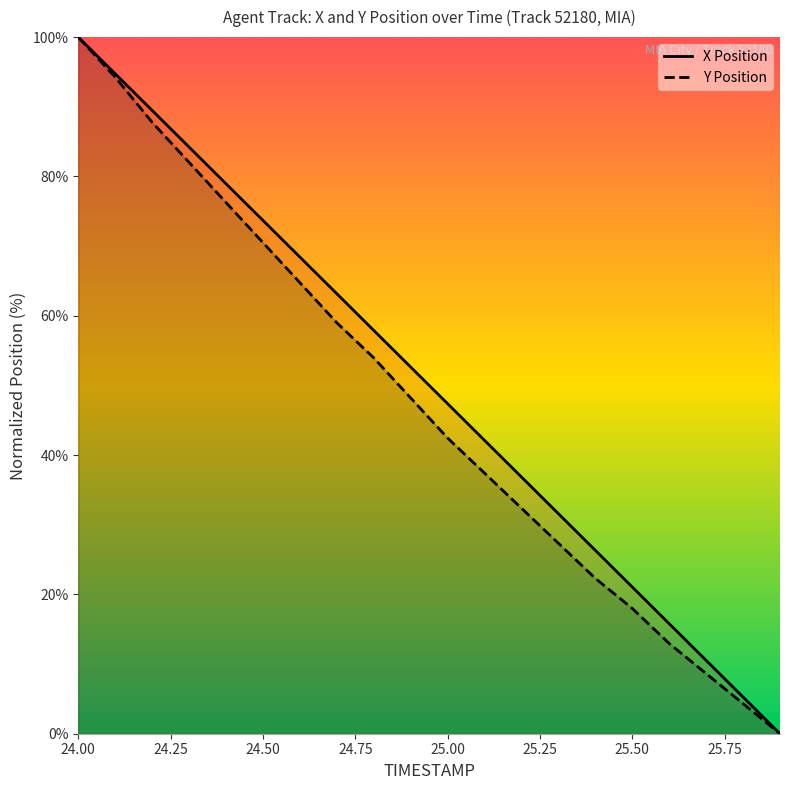

True or false: X Position has more than 0 interior local peaks.

False